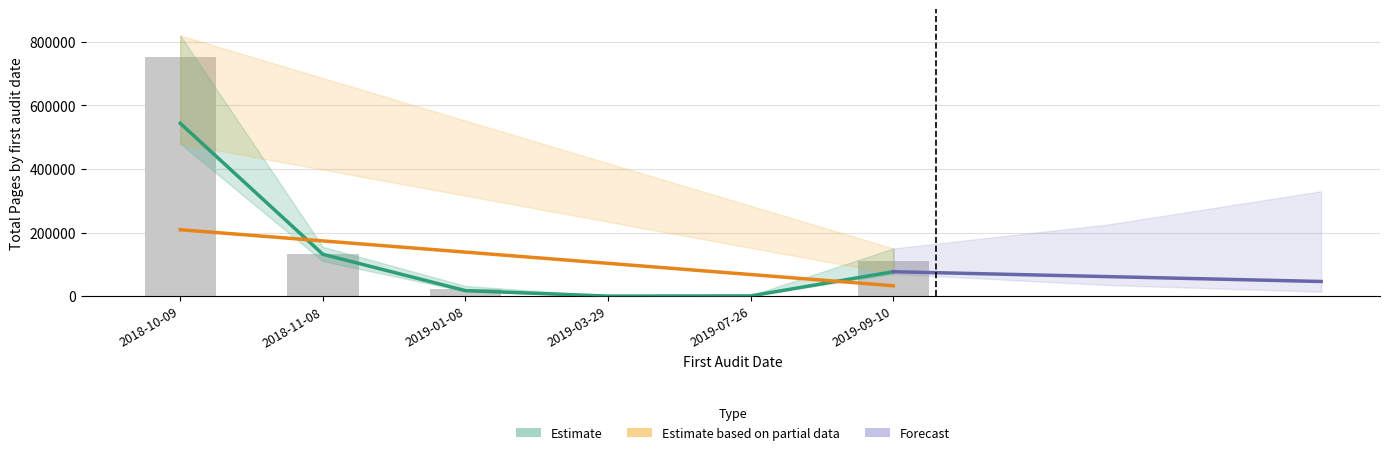

What is the difference between the maximum and second lowest values in the Total Pages Mono series?

542937